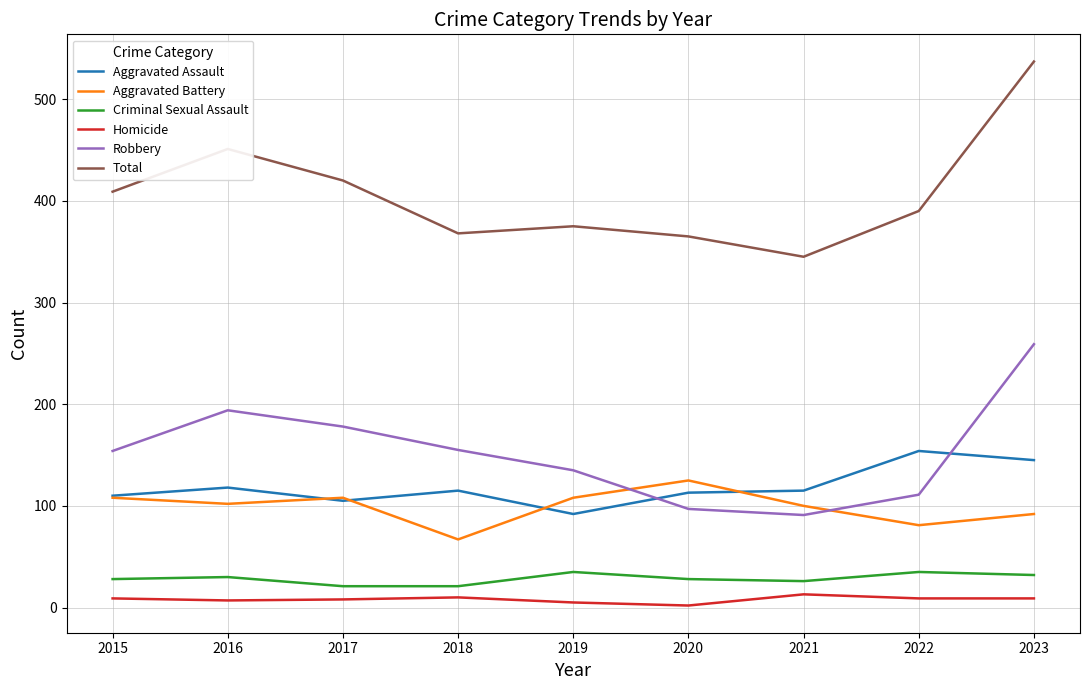

True or false: Aggravated Assault and Criminal Sexual Assault intersect in this chart.

False